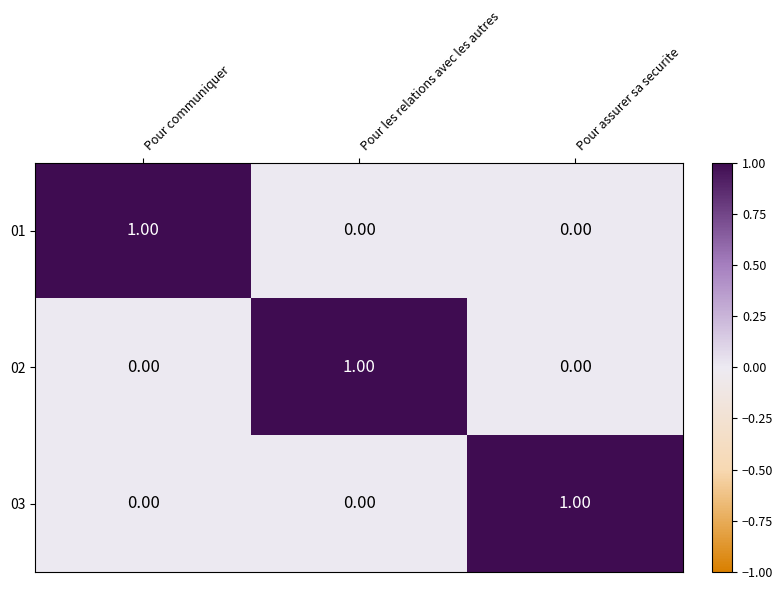

At how many categories does at least one series exceed 0?

3